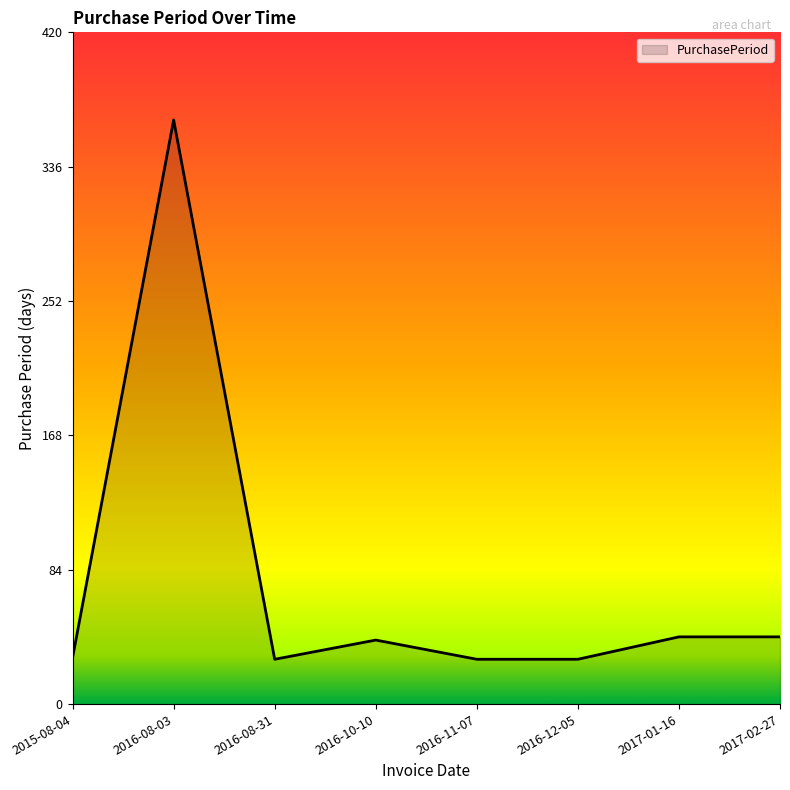

How many series are shown in this chart?

1